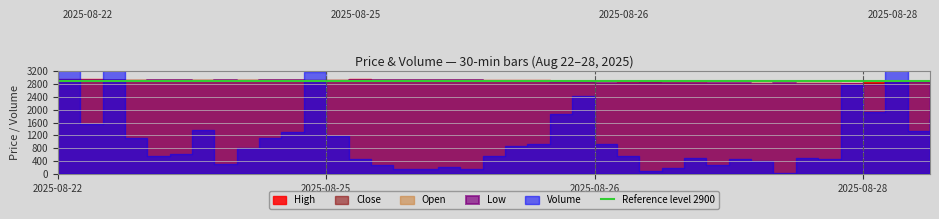

Which series has the widest spread of values?

Volume